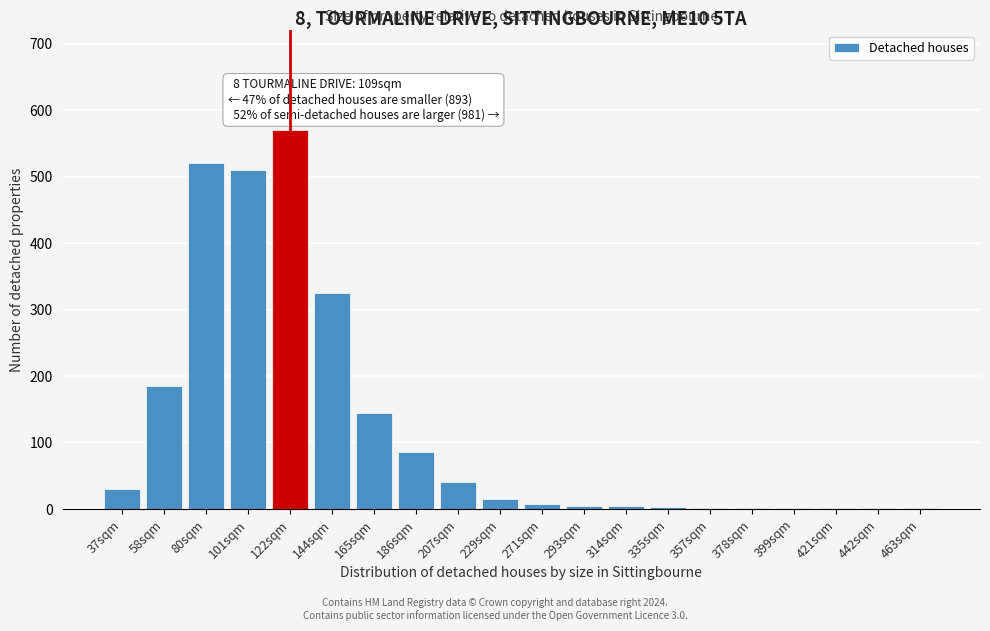

What is the sum of all values?

2453